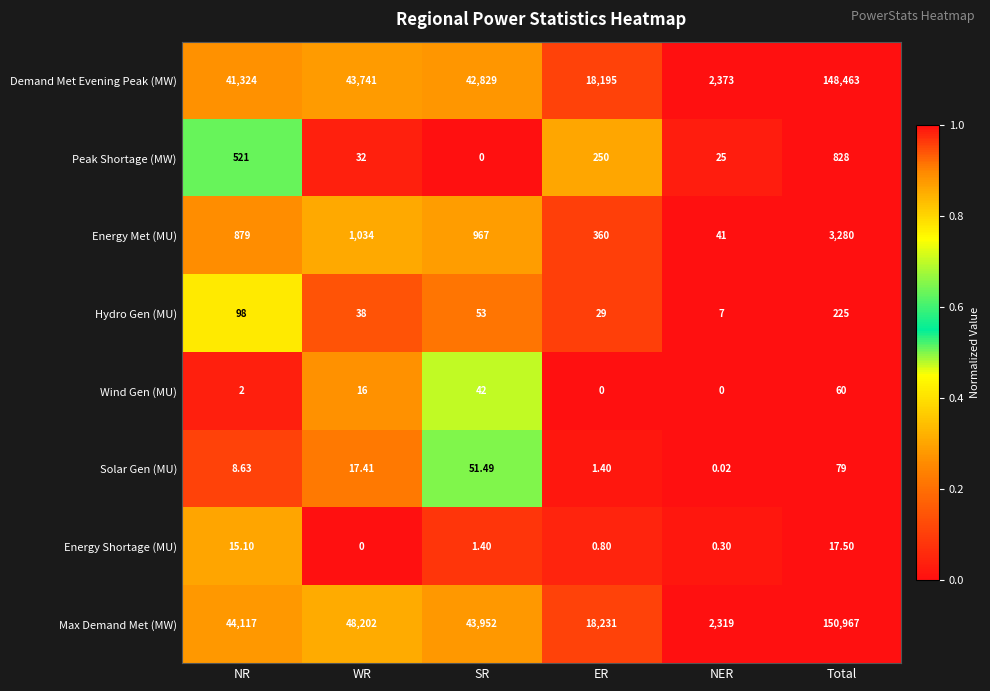

How many categories are shown in the chart?

6